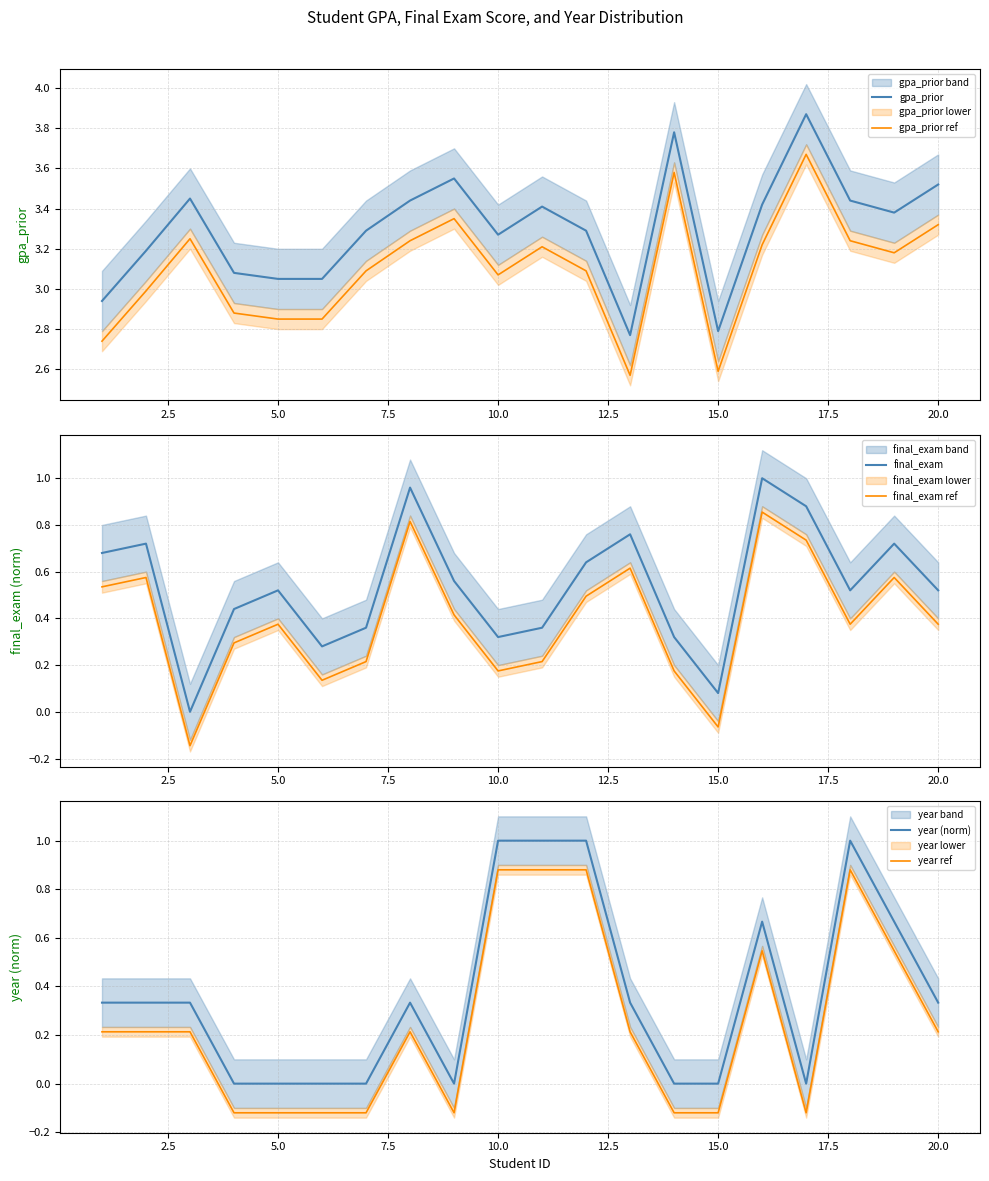

How many positive values does the year ref series have?

12